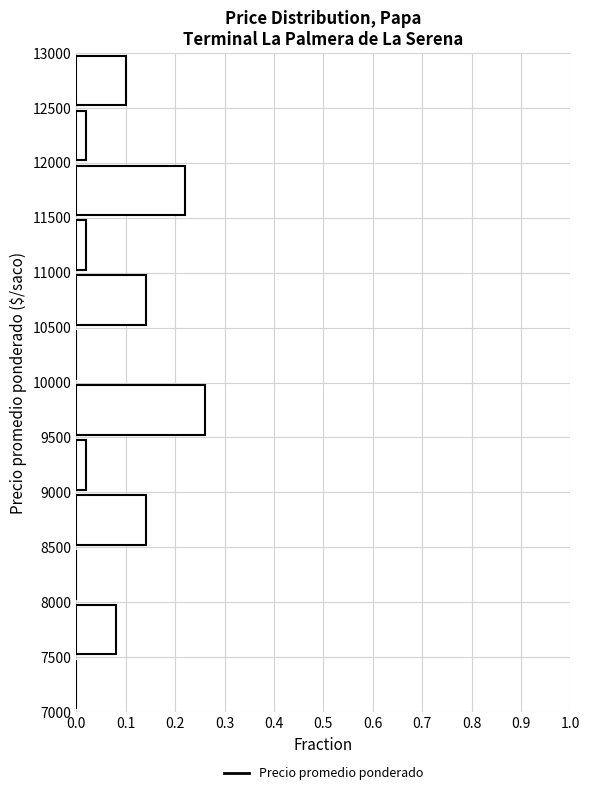

How long is the bar that spans 9500 to 10000 on the y-axis? The values are not printed on the chart, so give them approximately, as read against the axis.

0.26